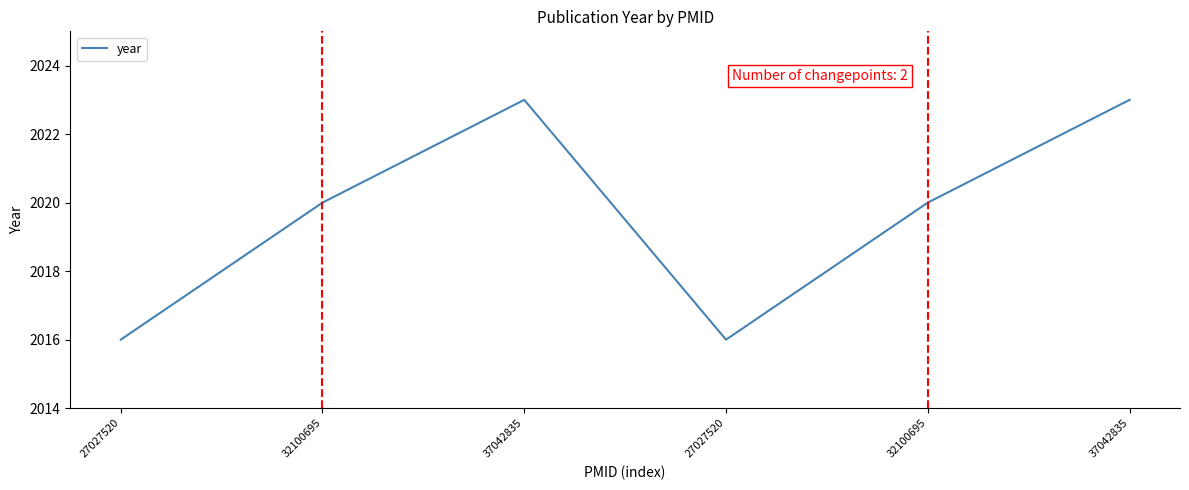

What is the sum of the values at 37042835 and 27027520?

4039